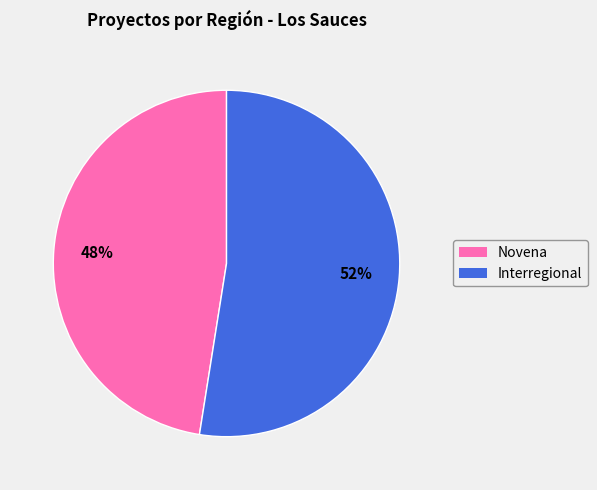

Which category accounts for the majority?

Interregional